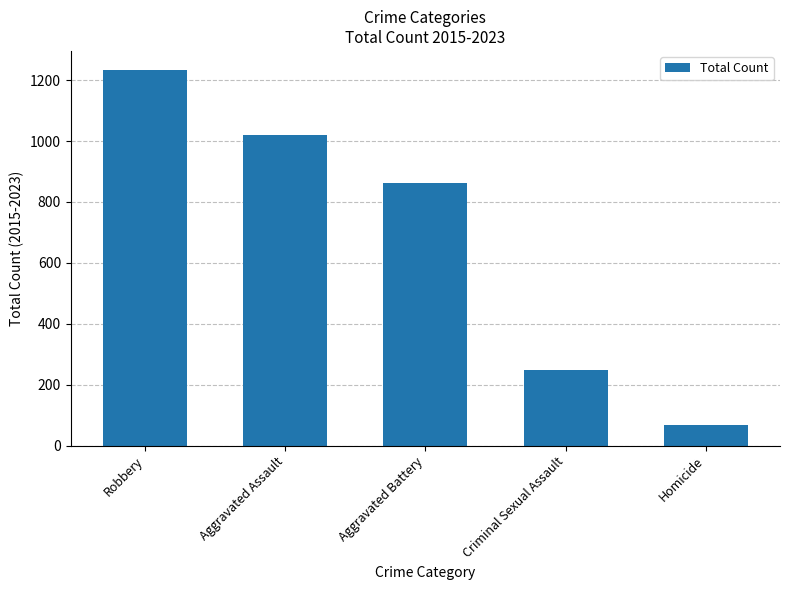

What is the label of the 2nd bar from the right?

Criminal Sexual Assault